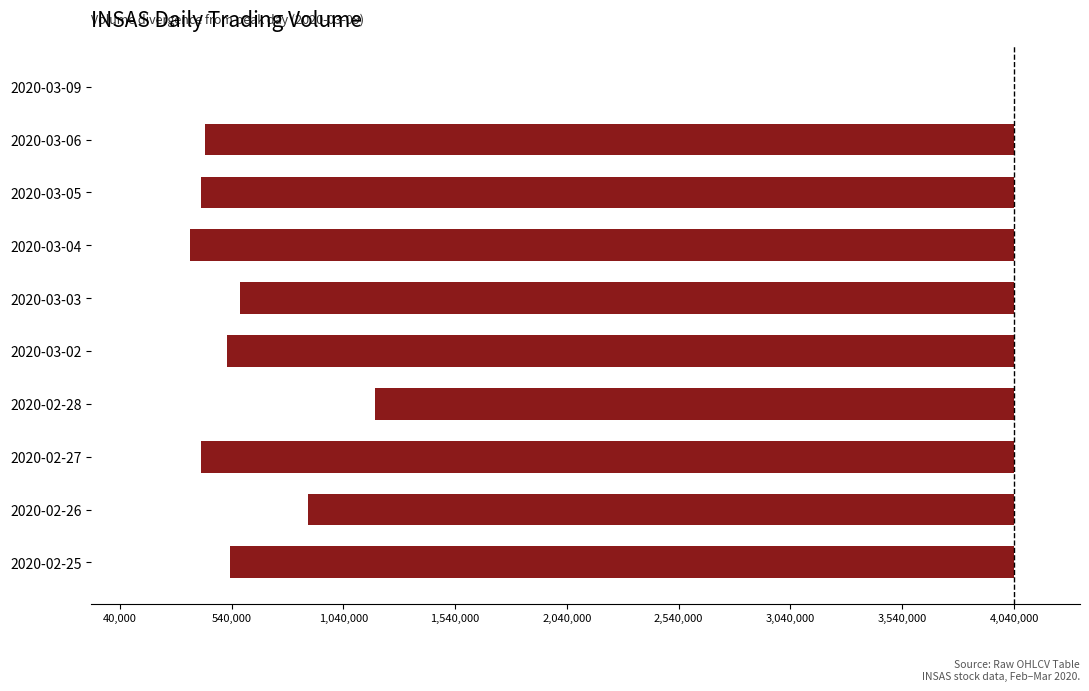

Are the bars horizontal?

Yes